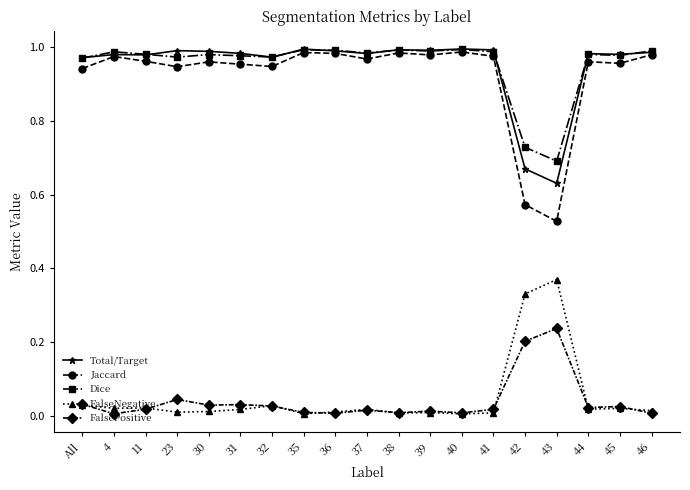

Is it true that Dice equals 1.0 at 41?

True